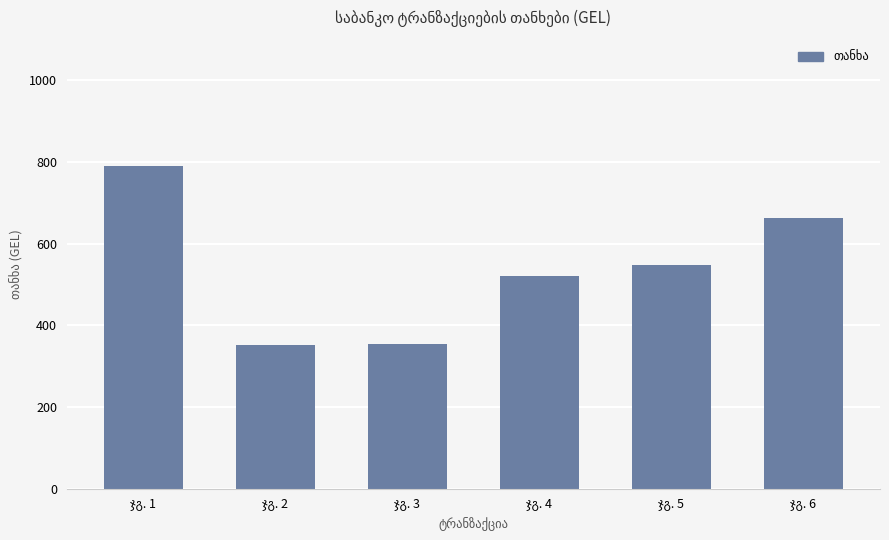

What is the greatest value displayed?

790.3